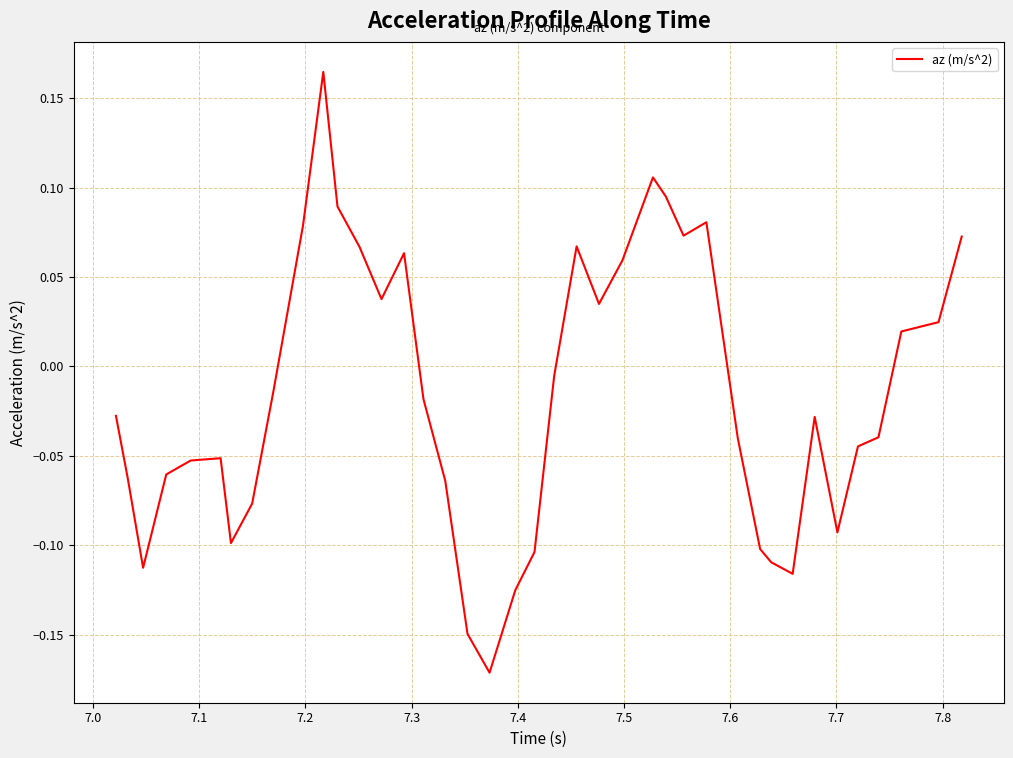

What is the difference between the maximum and minimum values?

0.3